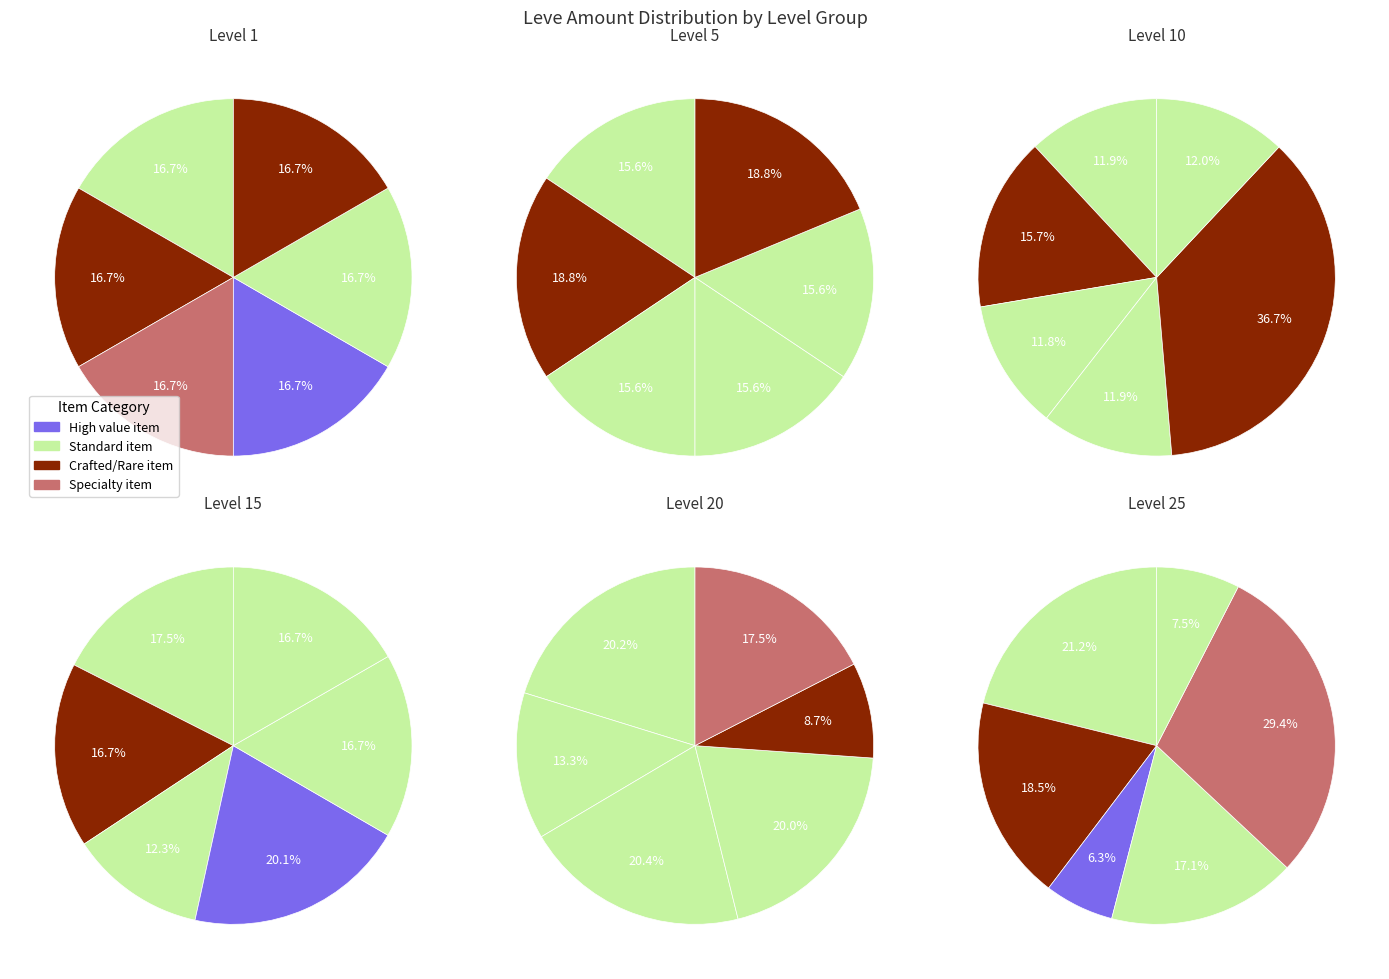

How many segments does this pie chart have?

6